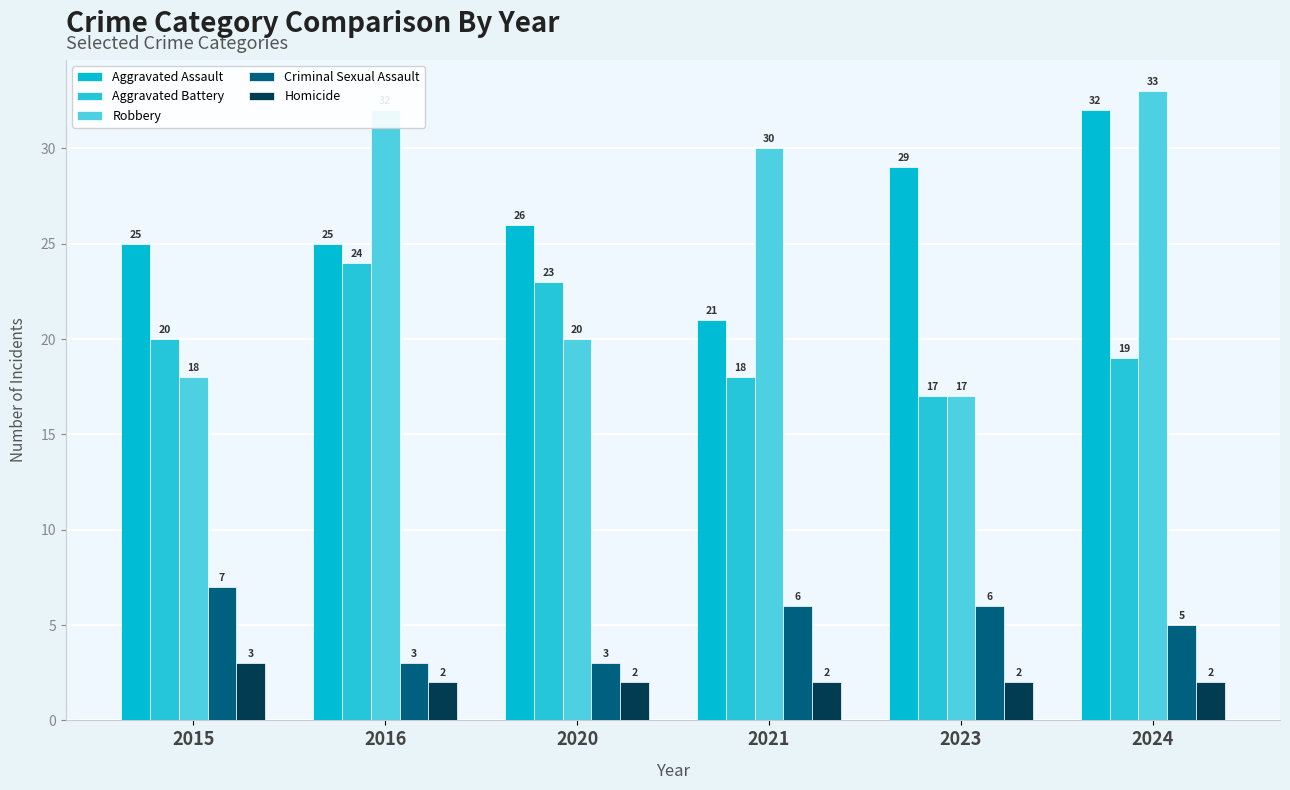

What is the difference between the Aggravated Battery values at 2024 and 2020?

4